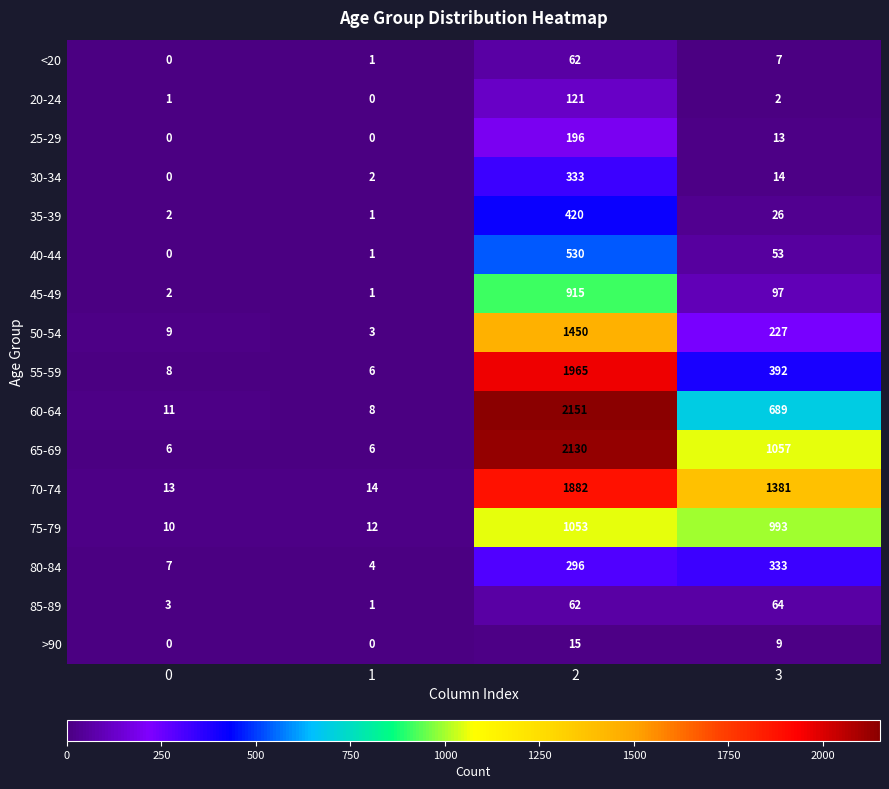

Which series has the largest range (max minus min)?

60-64